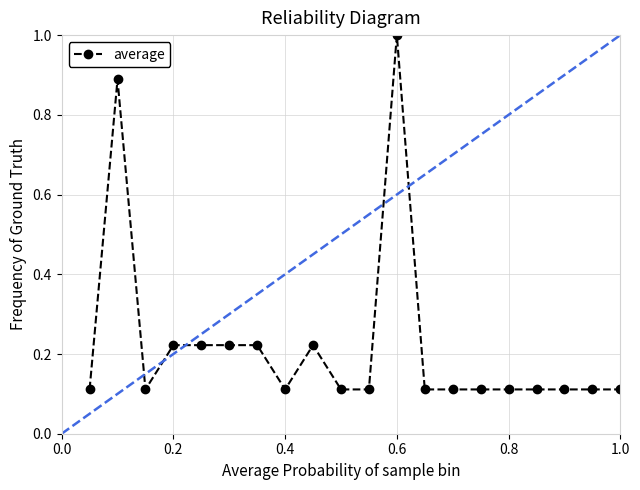

What is the difference between the maximum and second lowest values?

0.9